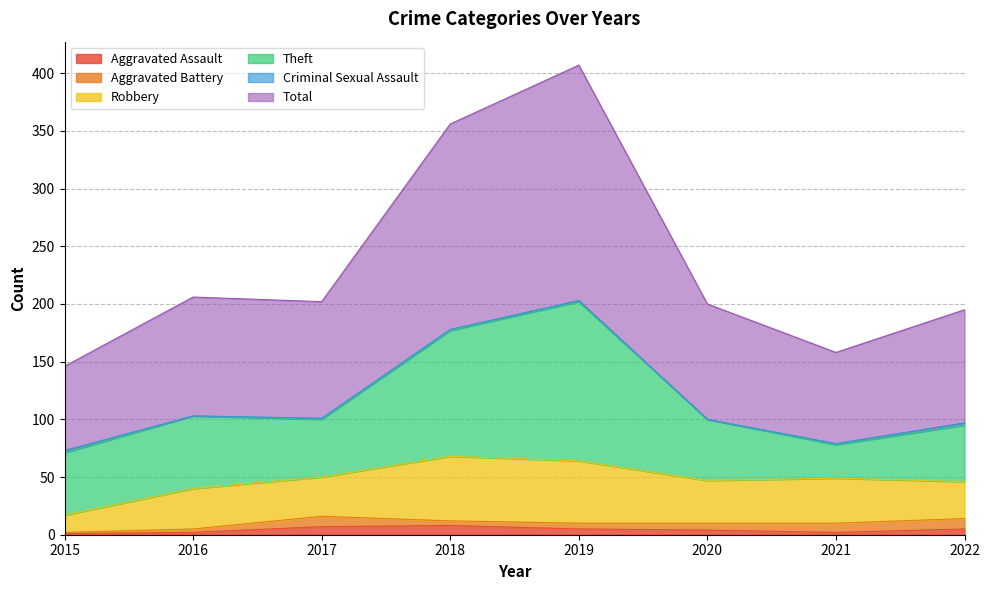

What is the value of the Total point at the 6th from the left?

100